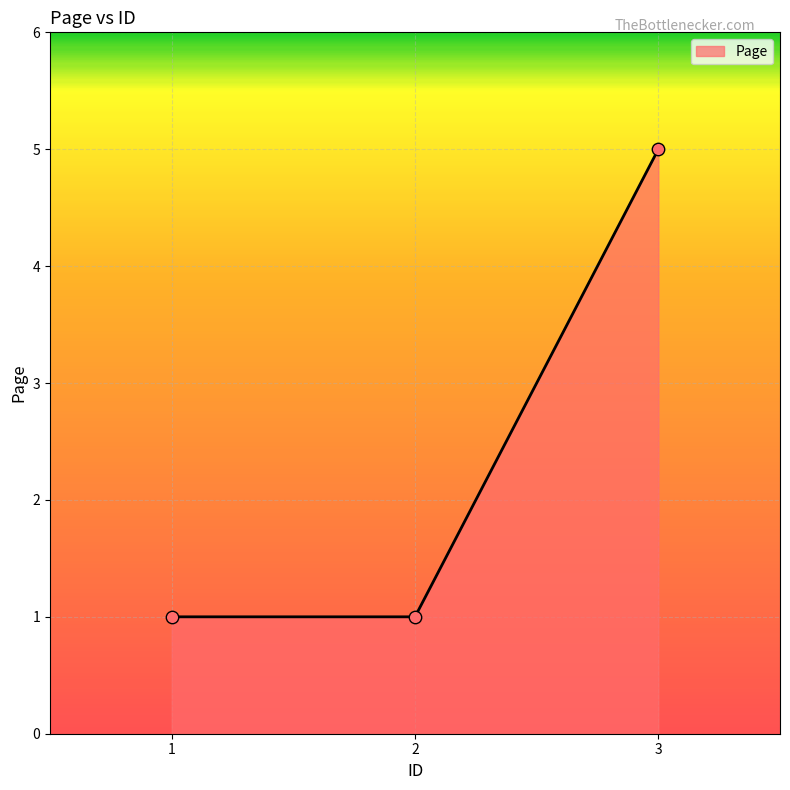

What is the change in value from 1 to 3?

+4